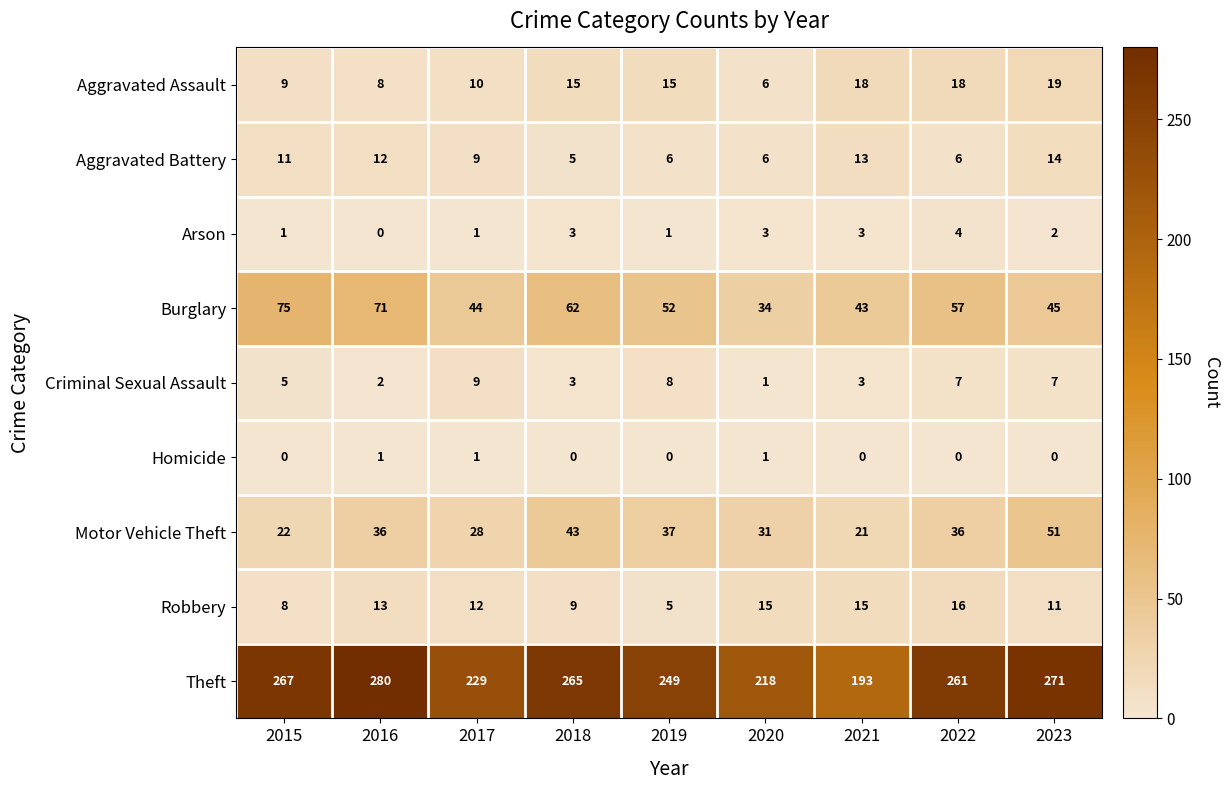

How many distinct data groups are displayed?

9